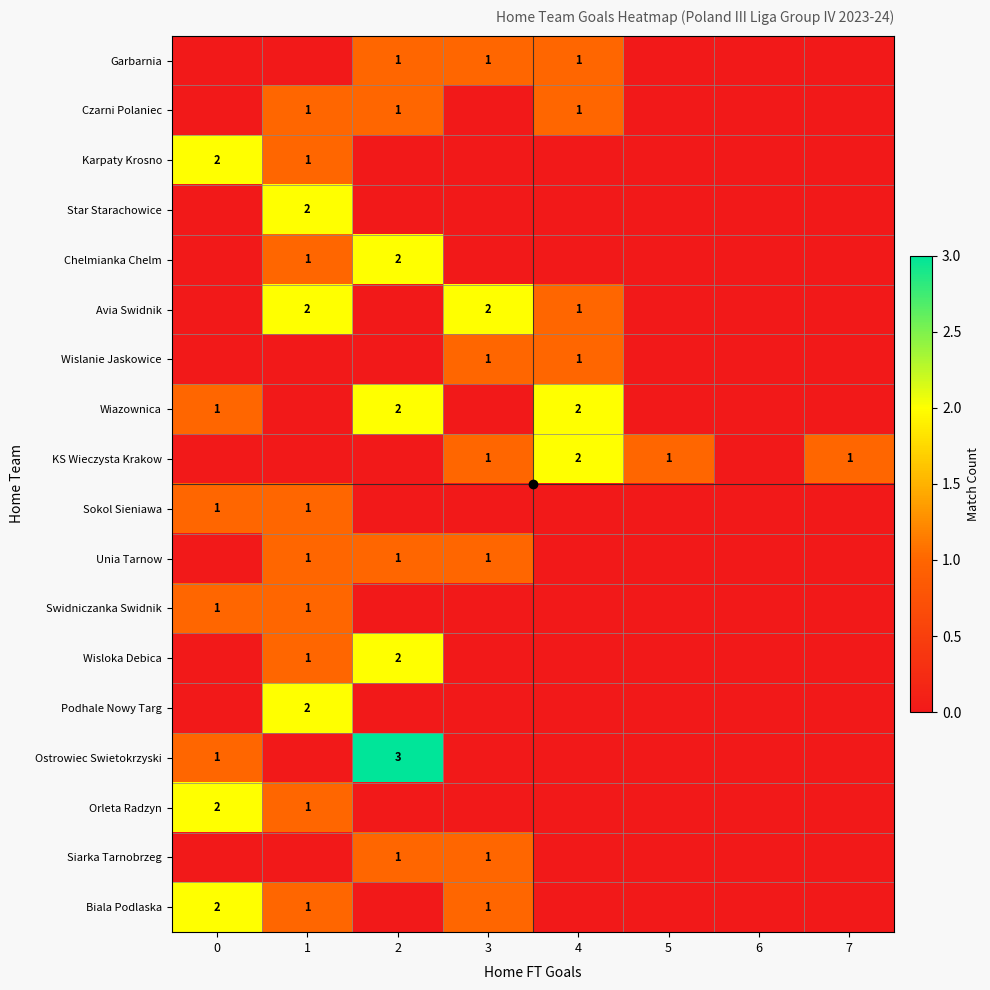

Which series has the largest range (max minus min)?

Ostrowiec Swietokrzyski